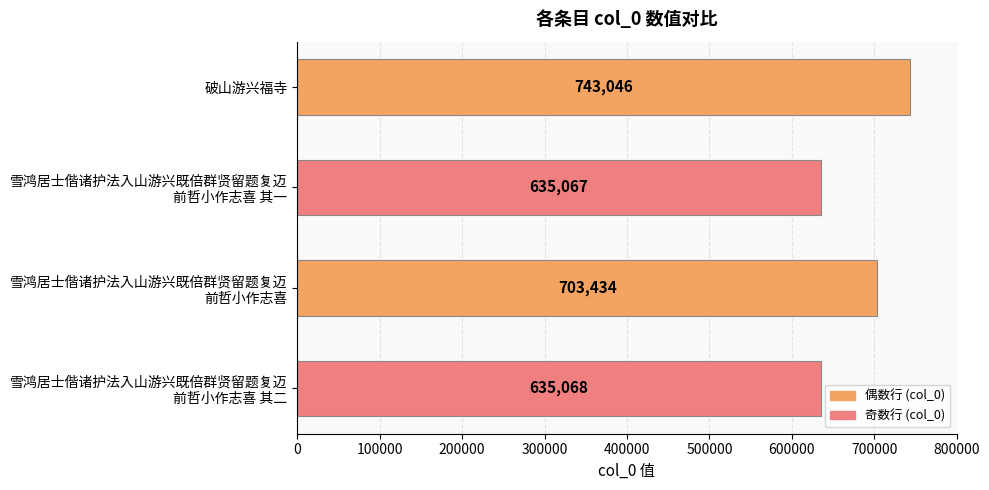

Reading top to bottom, what are all the values shown in this chart?

743046	635067	703434	635068